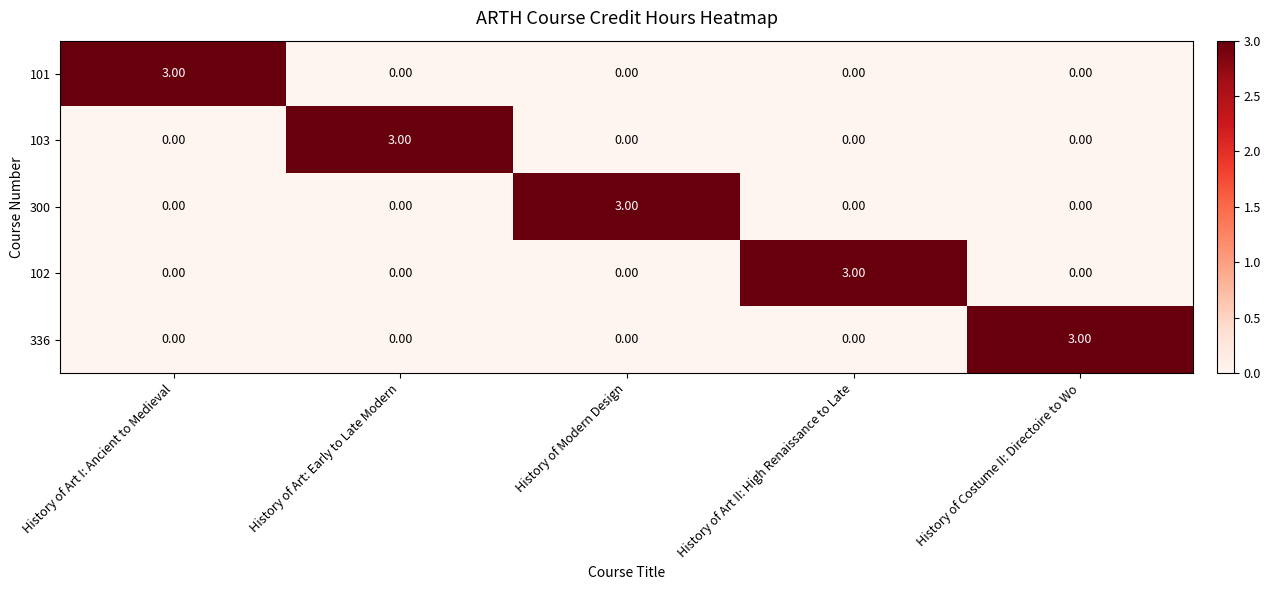

At how many categories does at least one series exceed 2?

5